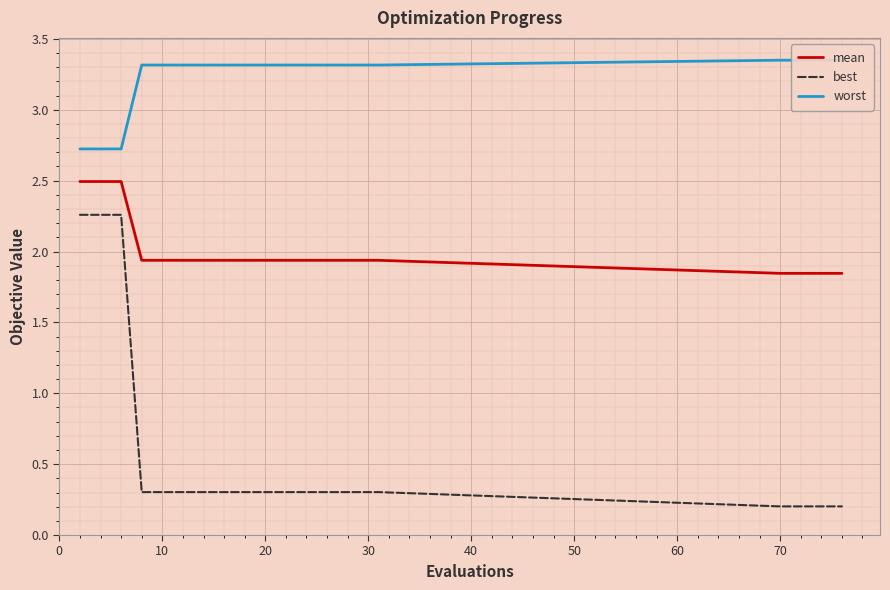

How many worst values are between 3 and 4?

17